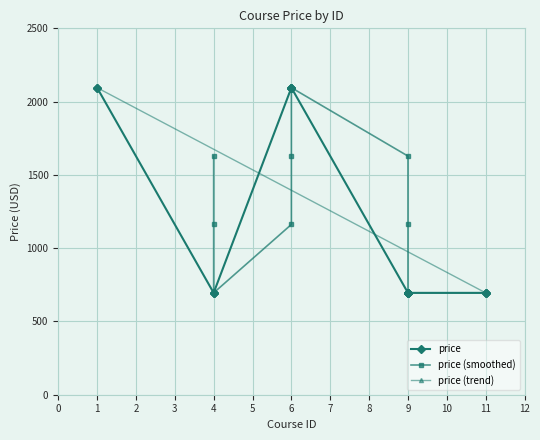

What is the maximum value shown in the chart?

2095